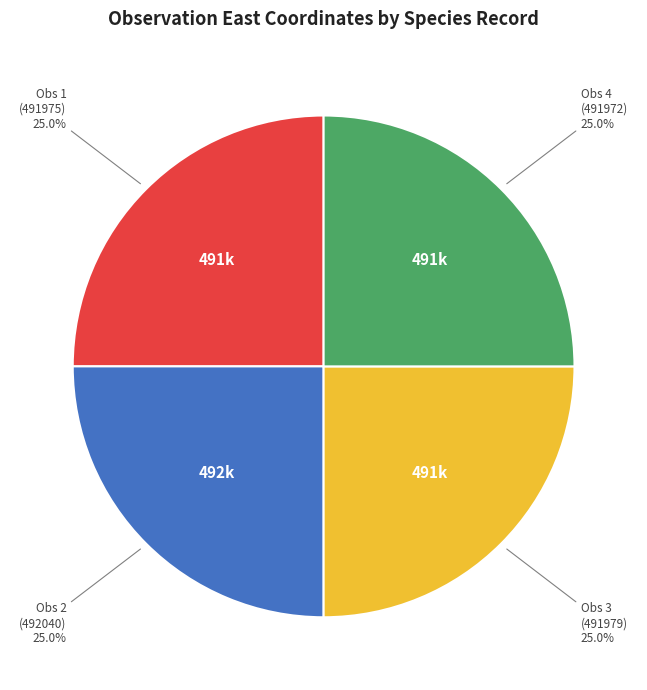

Is Obs 4 (491972) the majority of the pie?

No